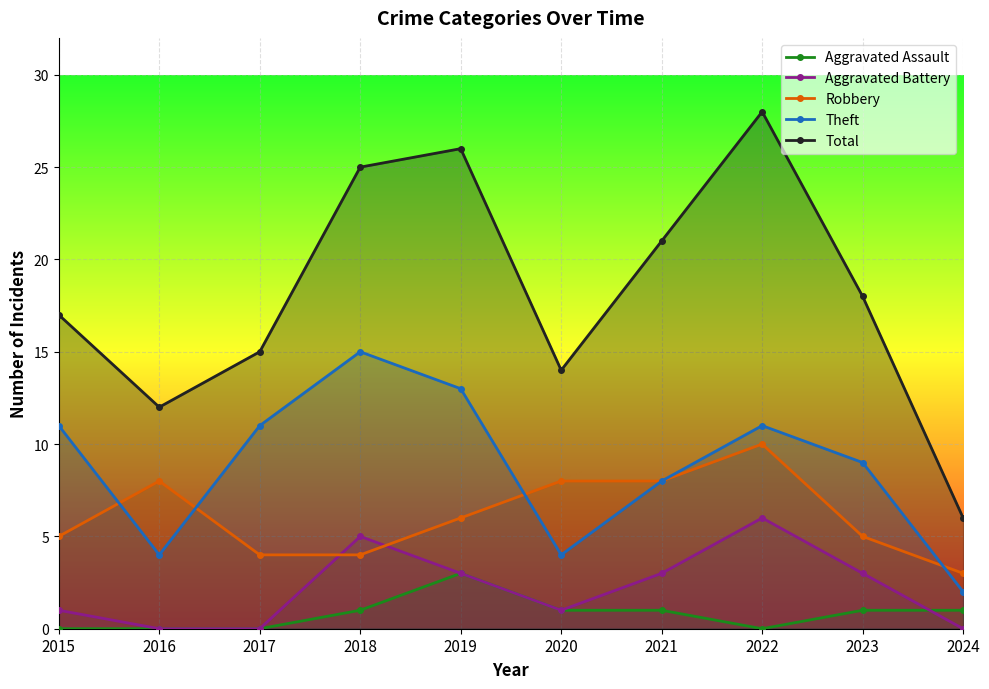

Where does the Robbery series first go above 6?

2016